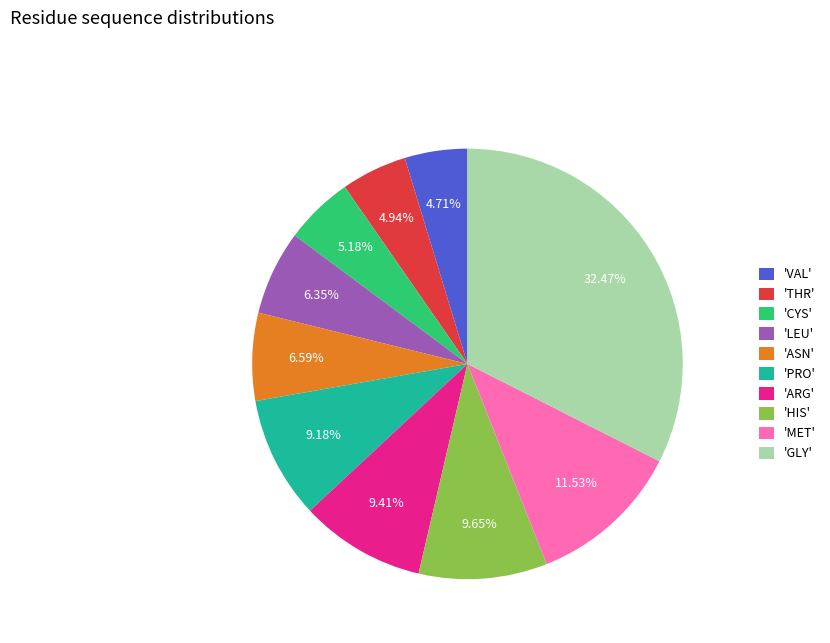

What is the largest slice in the pie chart?

'GLY'